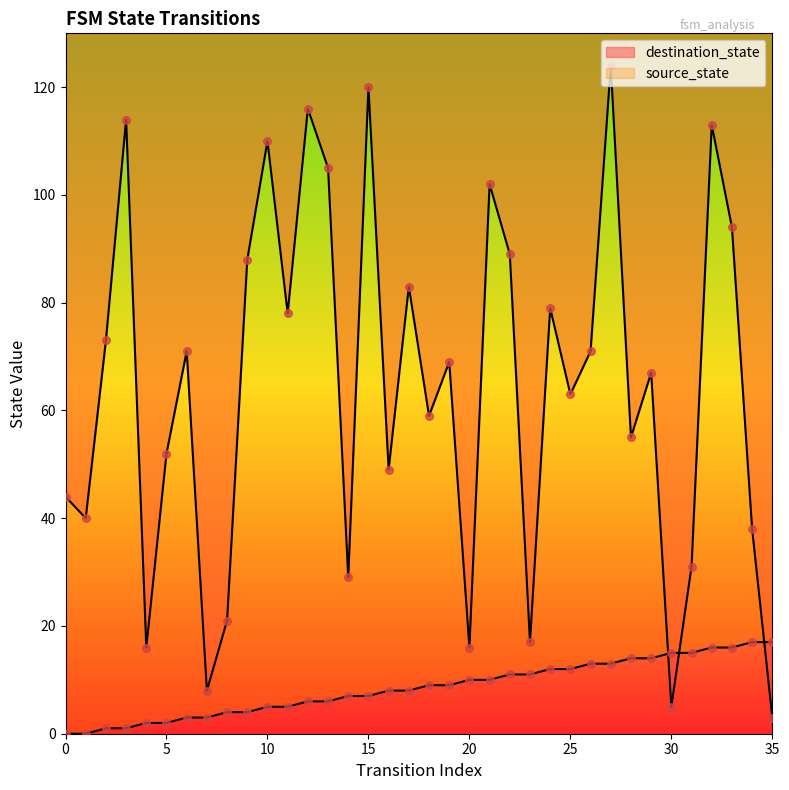

At which category is the sum across all series the highest?

27